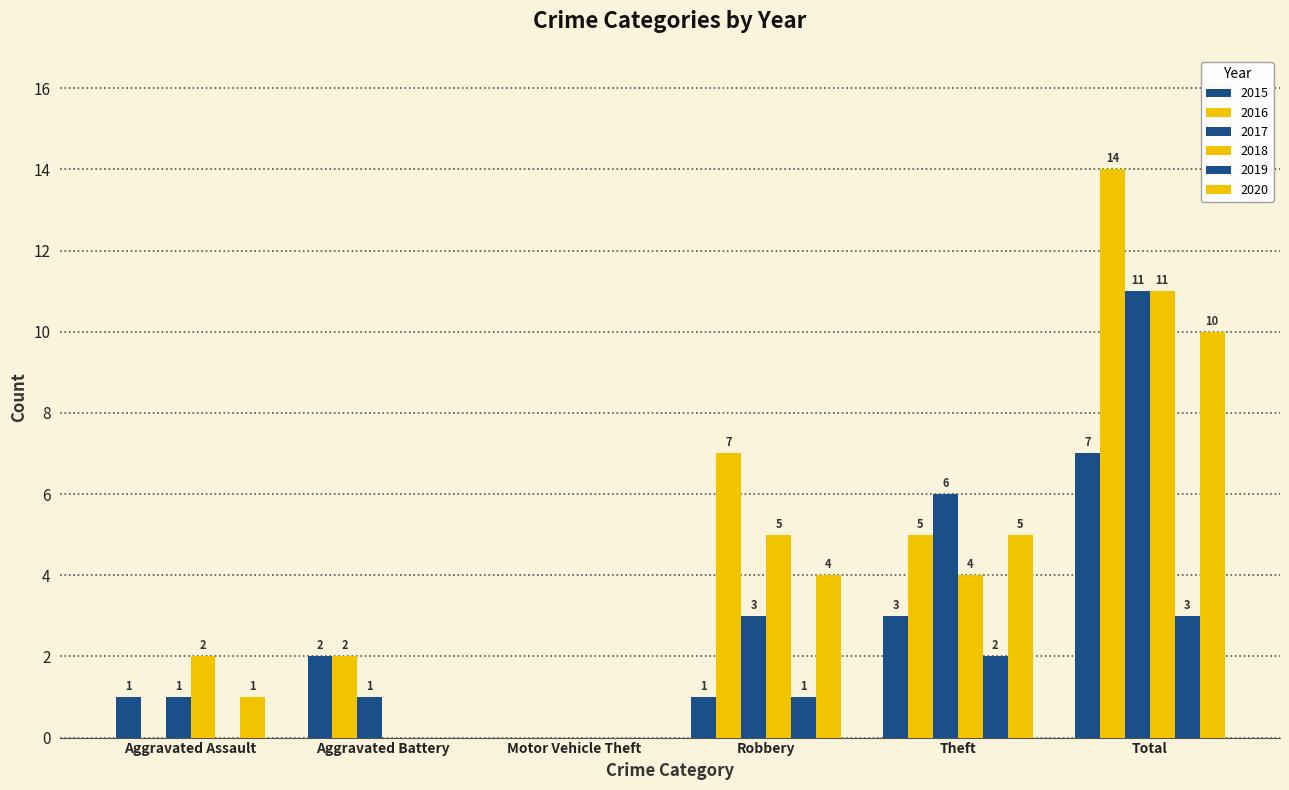

Are the bars horizontal?

No